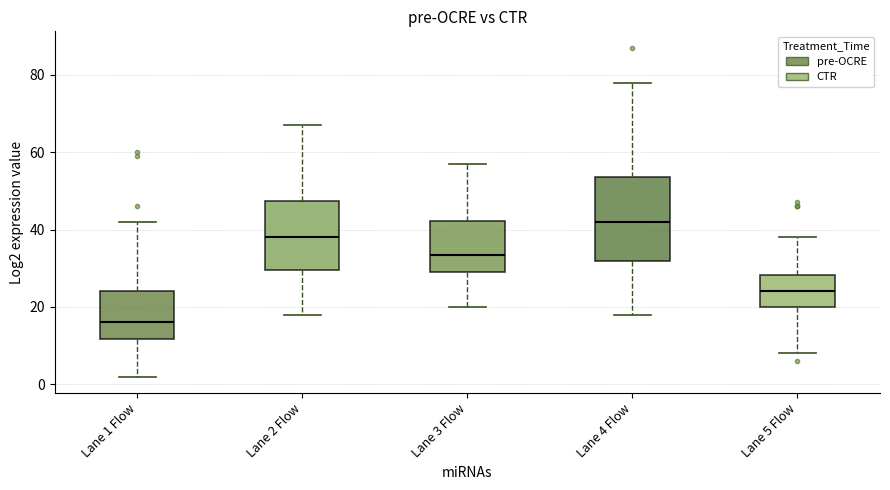

Where does the median line of the box for Lane 4 Flow sit on the y-axis? The values are not printed on the chart, so give them approximately, as read against the axis.

42